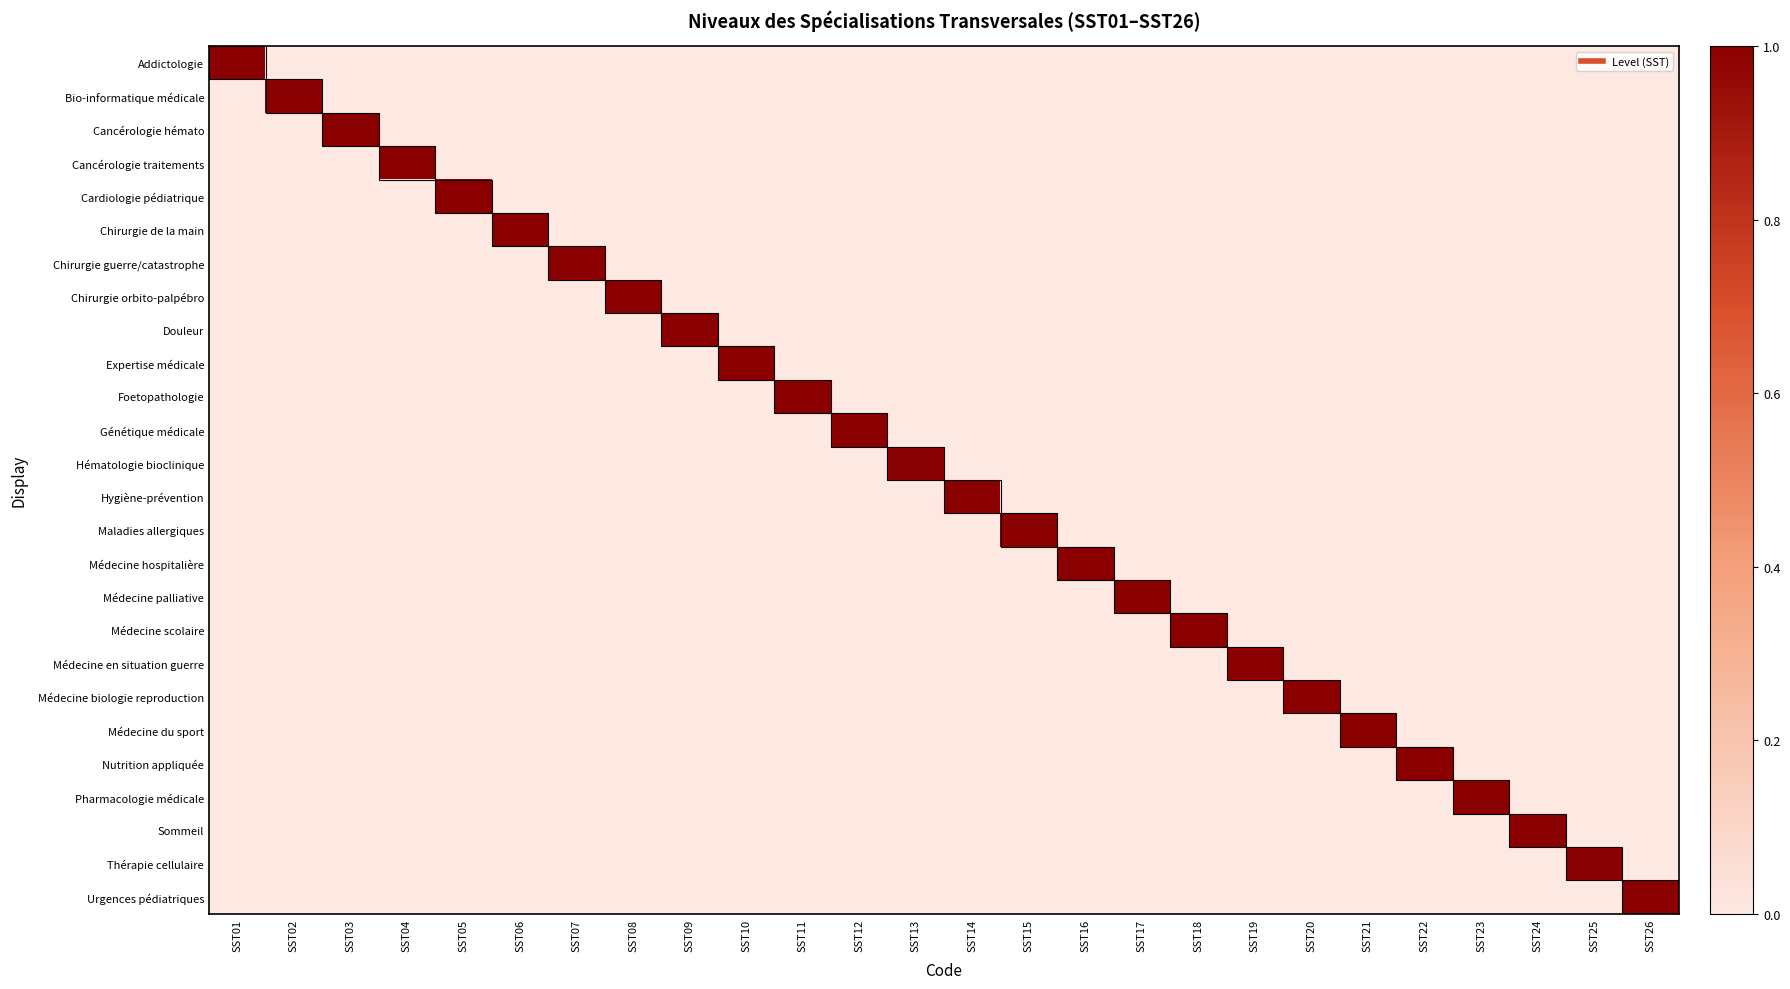

At which category is the sum across all series the highest?

SST01